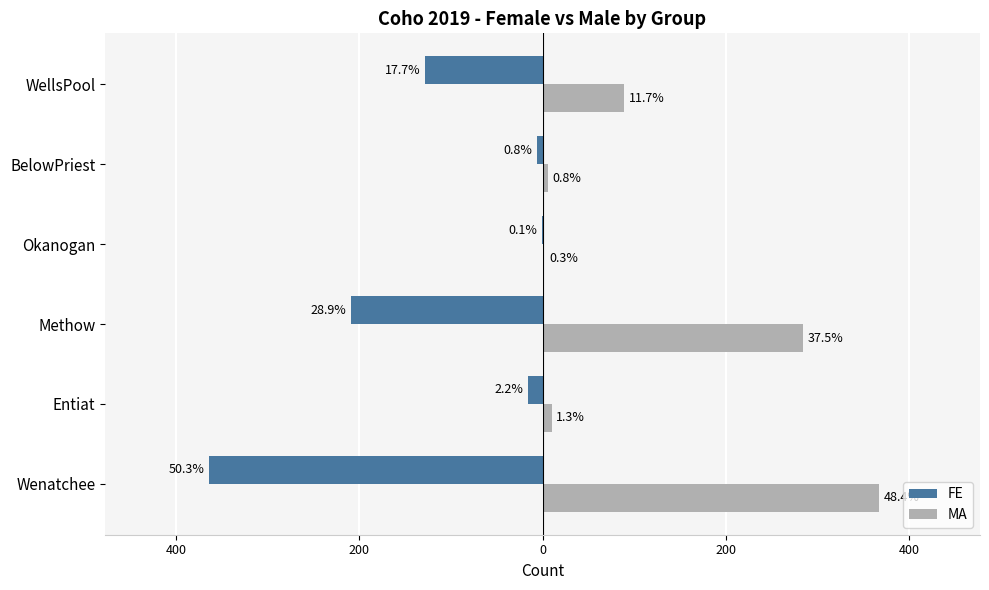

What are all the series names shown in the legend?

FE, MA